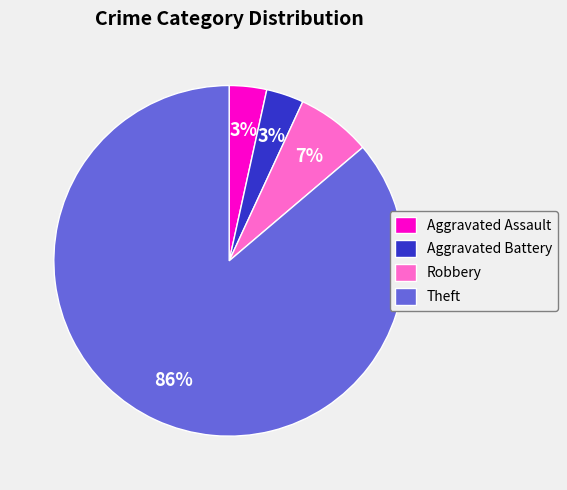

To the nearest percent, what is the average slice percentage?

25%